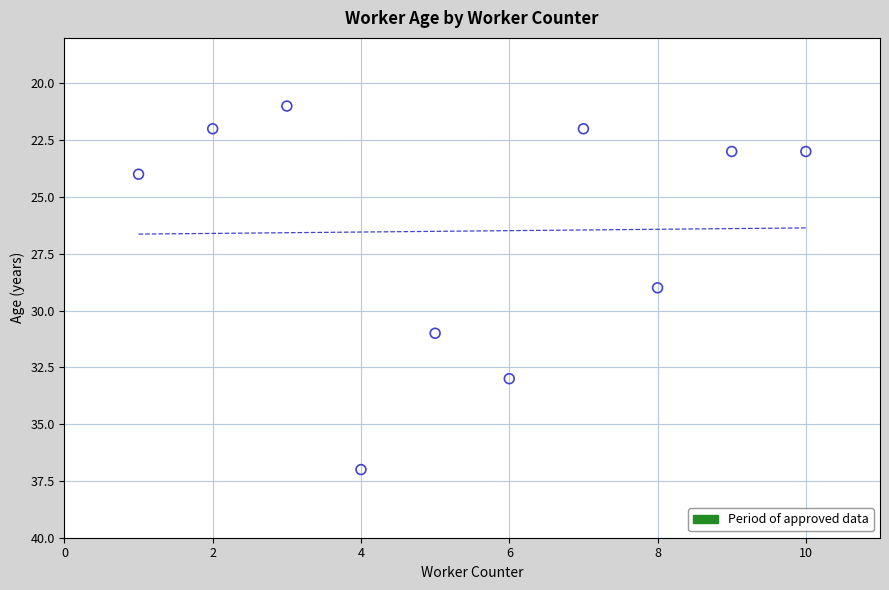

What is the range of Y values (max minus min)?

16